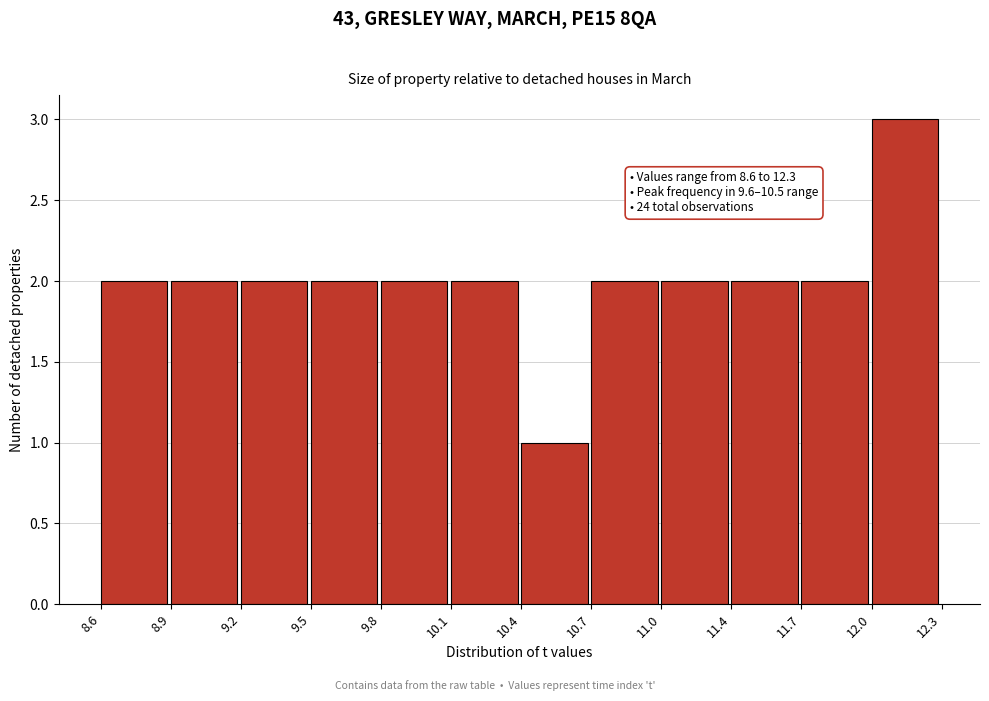

Reading left to right, what are all the values shown in this chart?

8.6=2	8.9=2	9.2=2	9.5=2	9.8=2	10.1=2	10.4=1	10.7=2	11.0=2	11.4=2	11.7=2	12.0=3